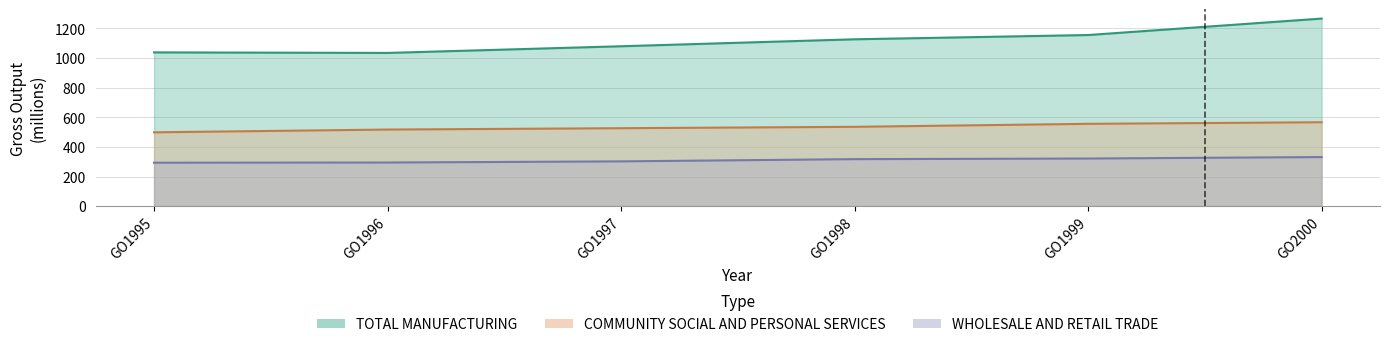

What is the difference between the TOTAL MANUFACTURING values at GO1997 and GO1999?

75.7